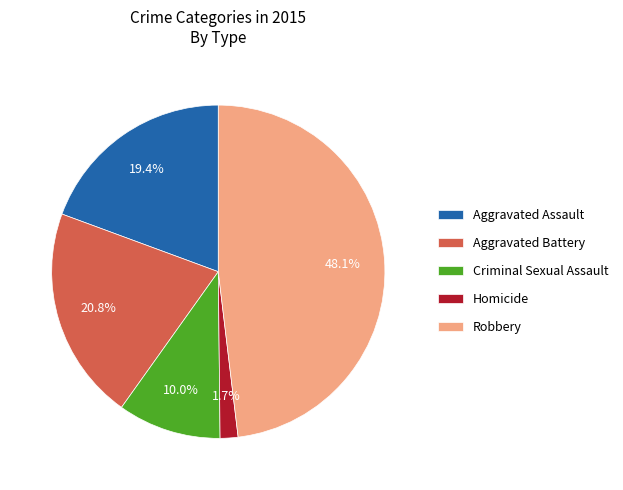

Which has a higher value, Aggravated Assault or Aggravated Battery?

Aggravated Battery